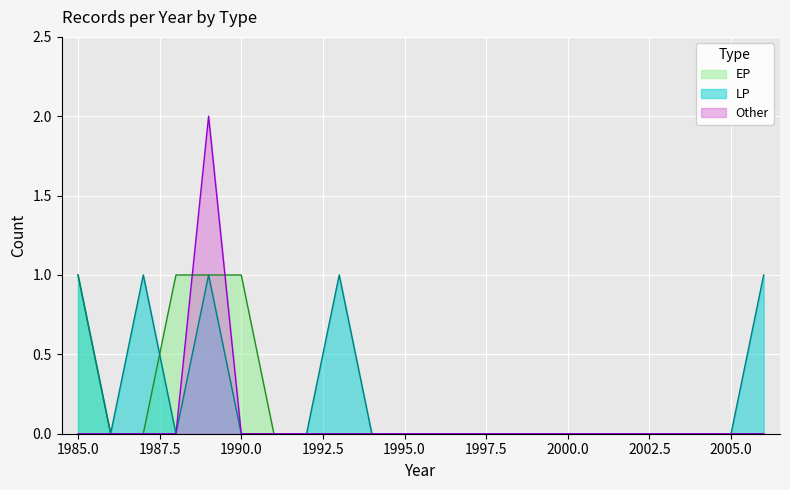

True or false: LP line has more than 1 points higher than both neighbors.

True